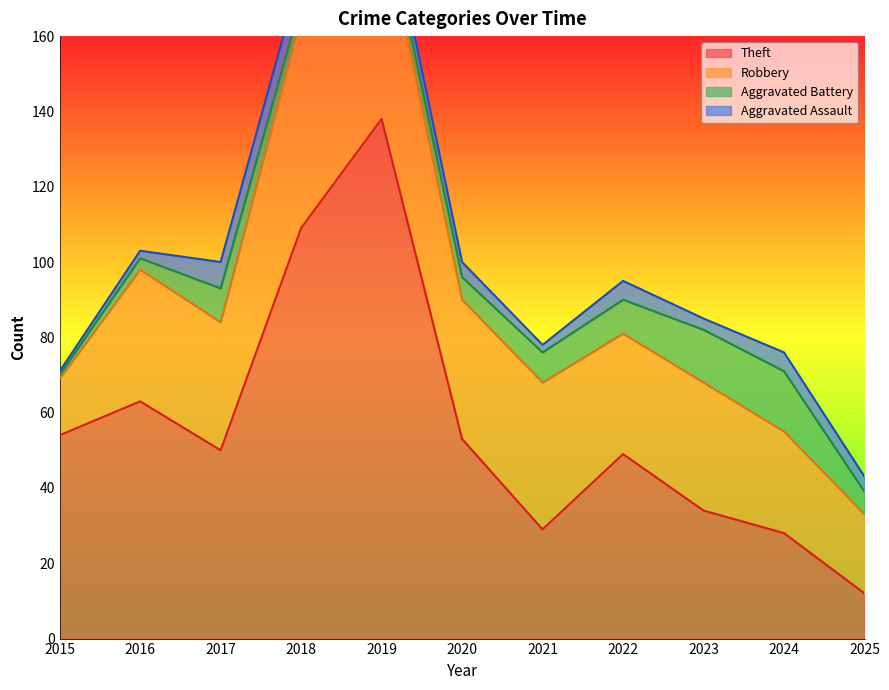

What value does the Aggravated Assault series have at 2019?

5